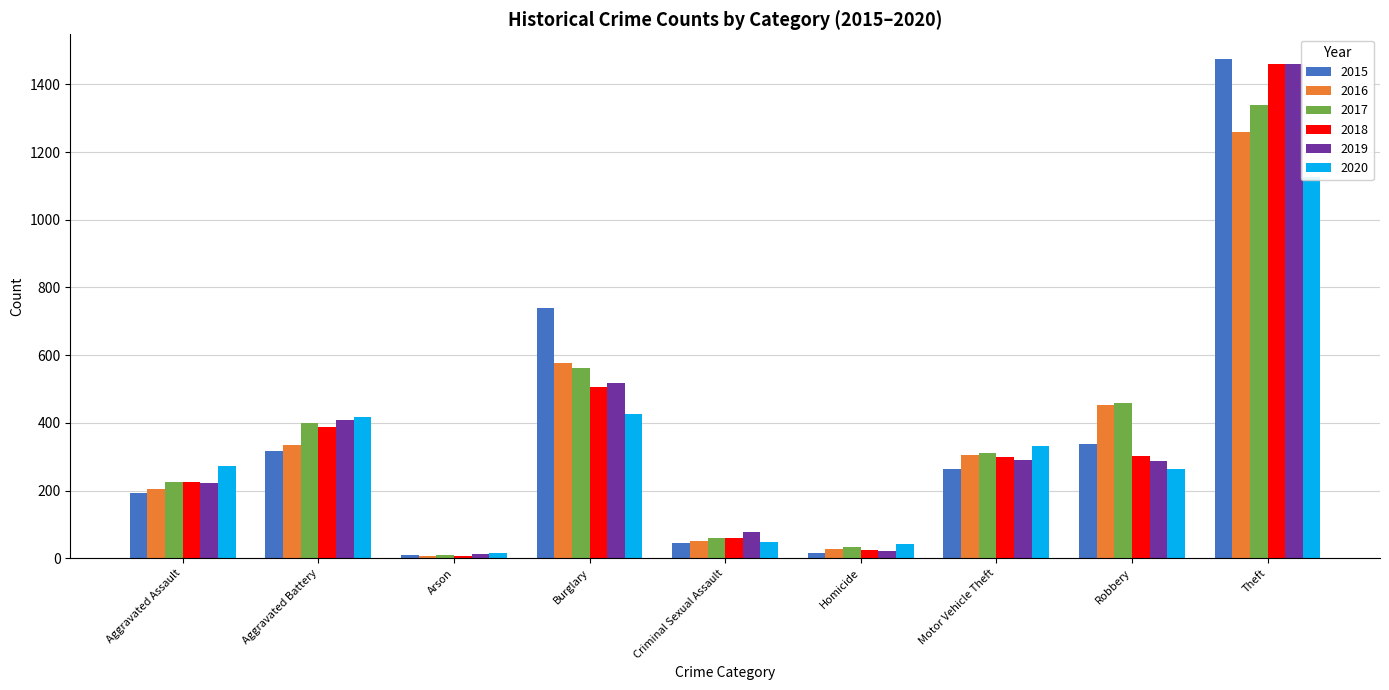

The 2020 series shows 48 at Criminal Sexual Assault. True or false?

True